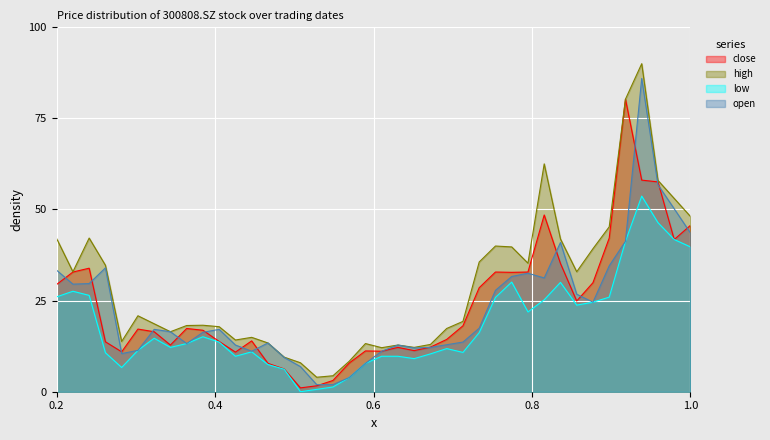

Which series has the largest total across all categories?

high